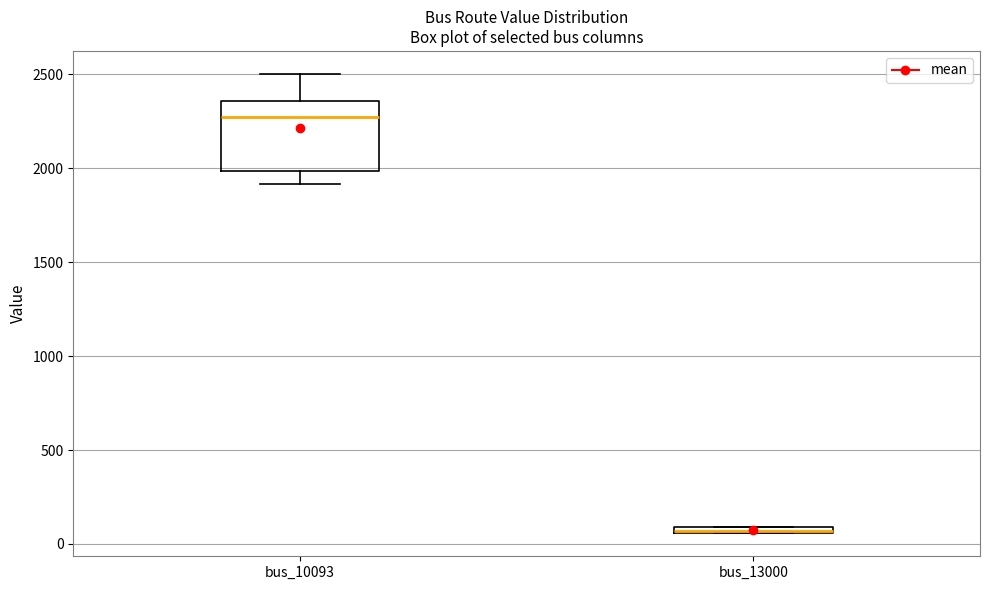

Which box has the highest median line?

bus_10093